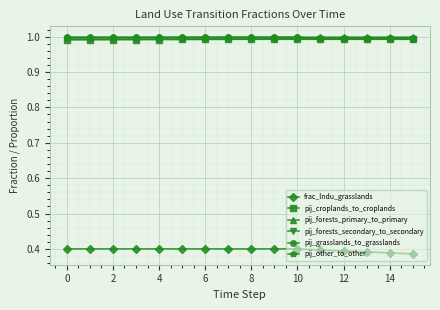

Which series has the widest spread of values?

frac_lndu_grasslands